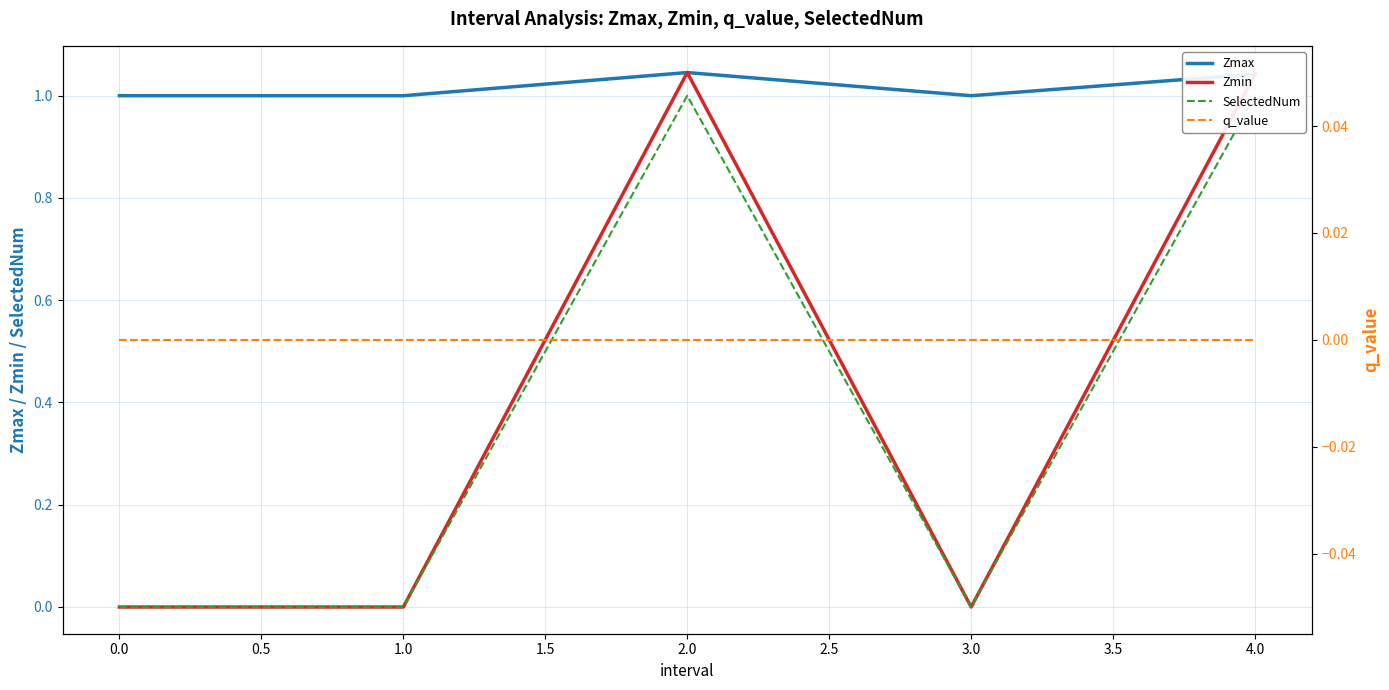

Which series has the largest total across all categories?

Zmax